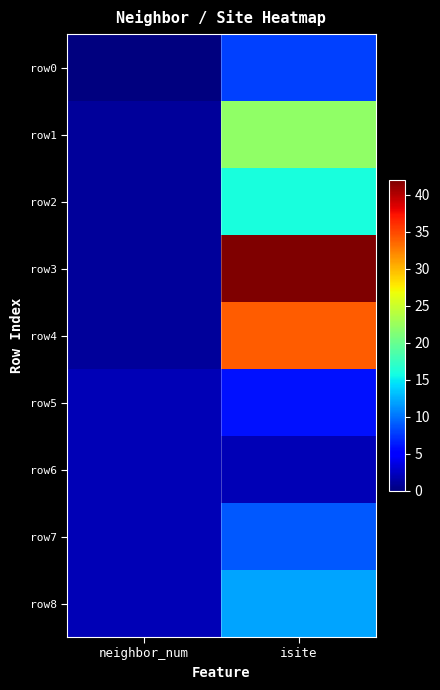

At which category is the sum across all series the highest?

isite